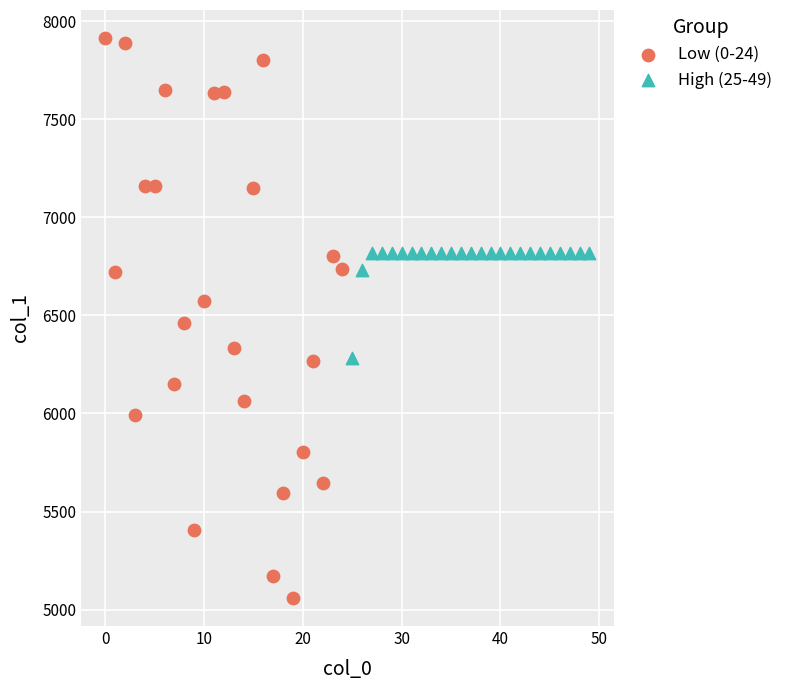

Which series has the largest Y range (max minus min)?

Low (0-24)